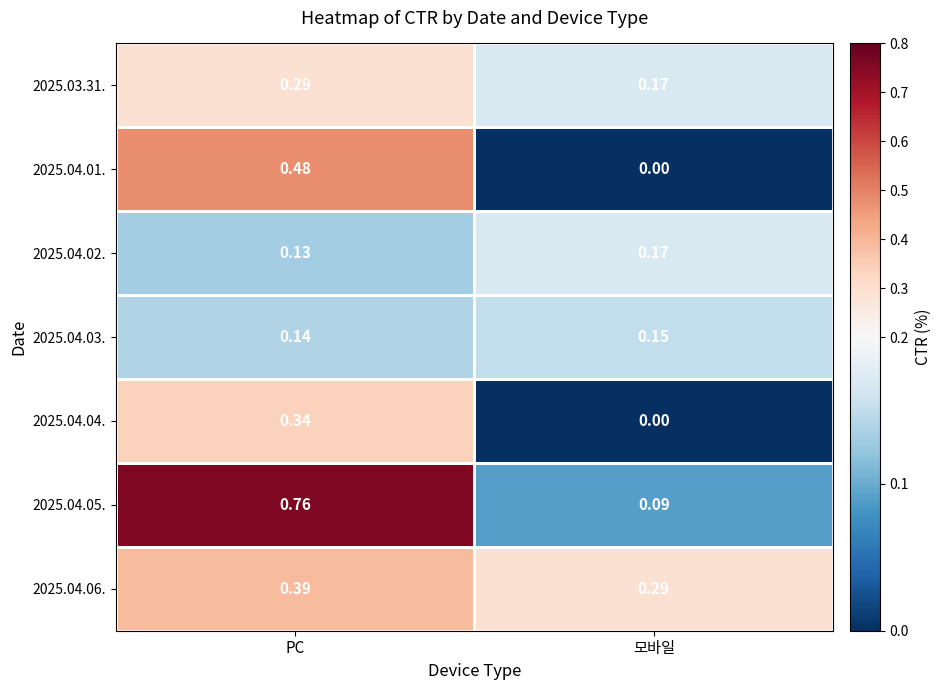

At which category is the sum across all series the highest?

PC